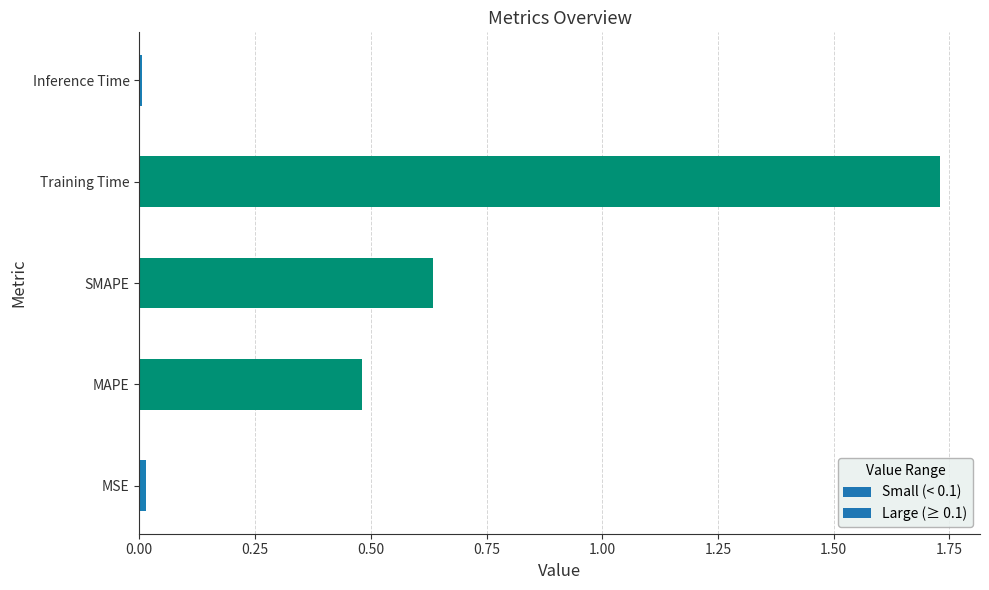

Which category has the highest value across all series?

Training Time